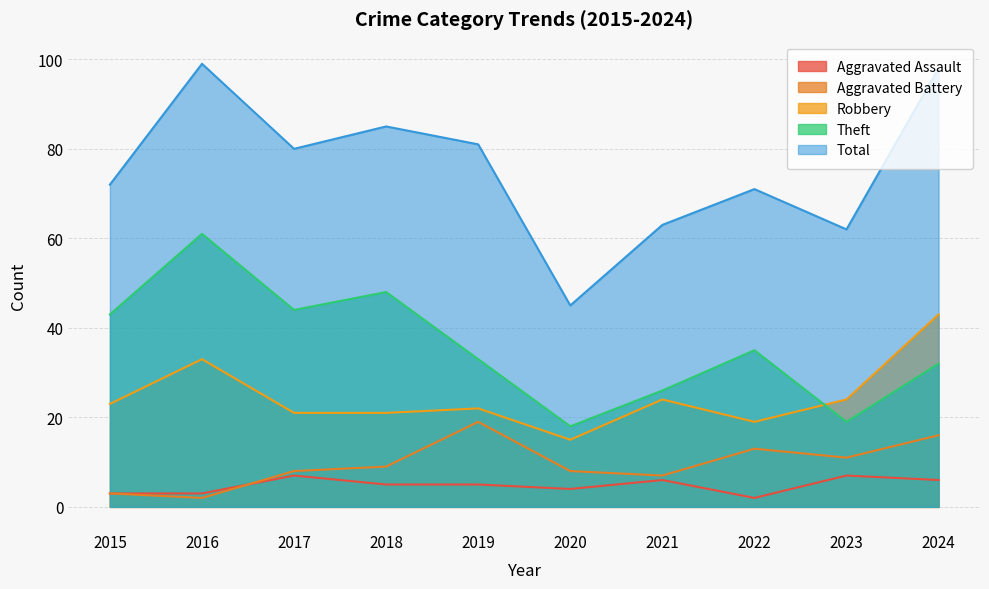

Is it true that Aggravated Battery equals 19 at 2019?

True